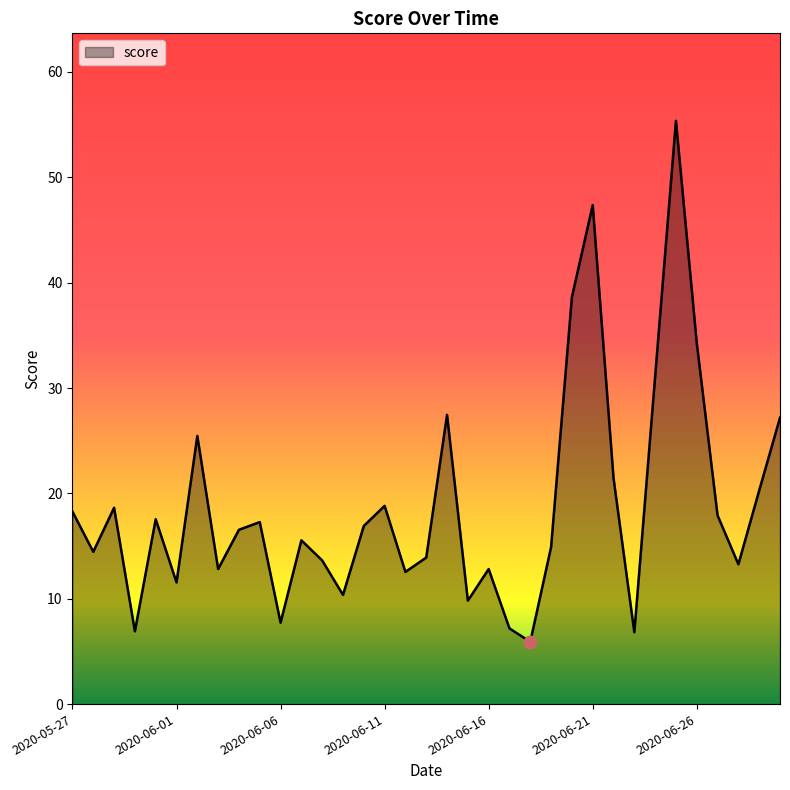

What is the smallest value displayed?

5.9